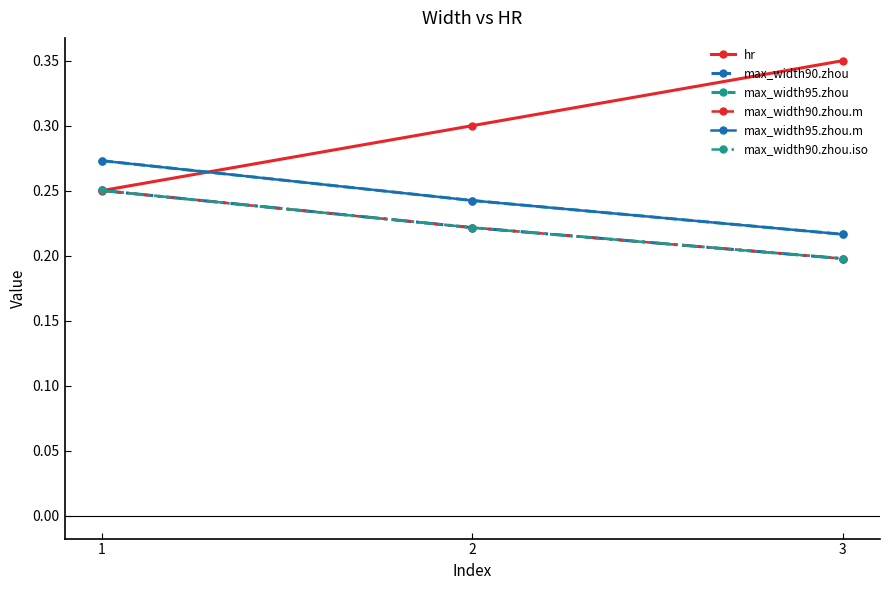

Reading left to right, what are all the values shown in this chart?

hr: 0.2	0.3	0.3
max_width90.zhou: 0.3	0.2	0.2
max_width95.zhou: 0.3	0.2	0.2
max_width90.zhou.m: 0.3	0.2	0.2
max_width95.zhou.m: 0.3	0.2	0.2
max_width90.zhou.iso: 0.3	0.2	0.2